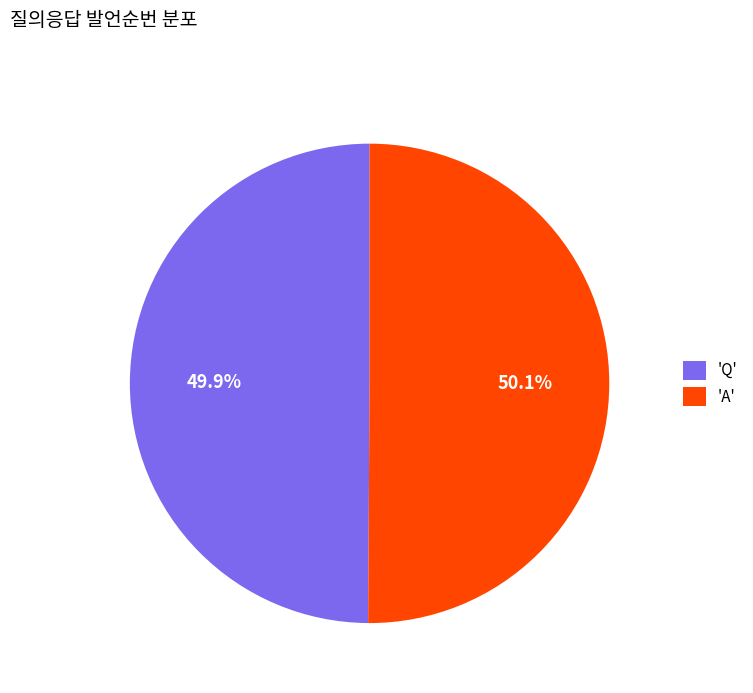

What percentage is NOT represented by 'A'?

49.9%